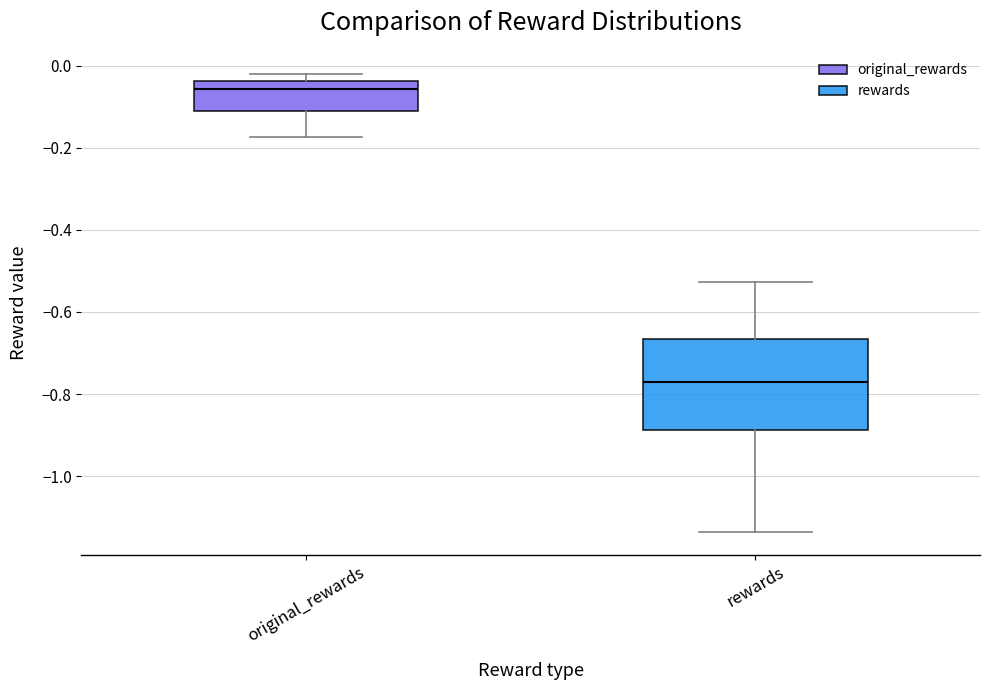

Where does the upper whisker of the box for rewards end on the y-axis? The values are not printed on the chart, so give them approximately, as read against the axis.

-0.52